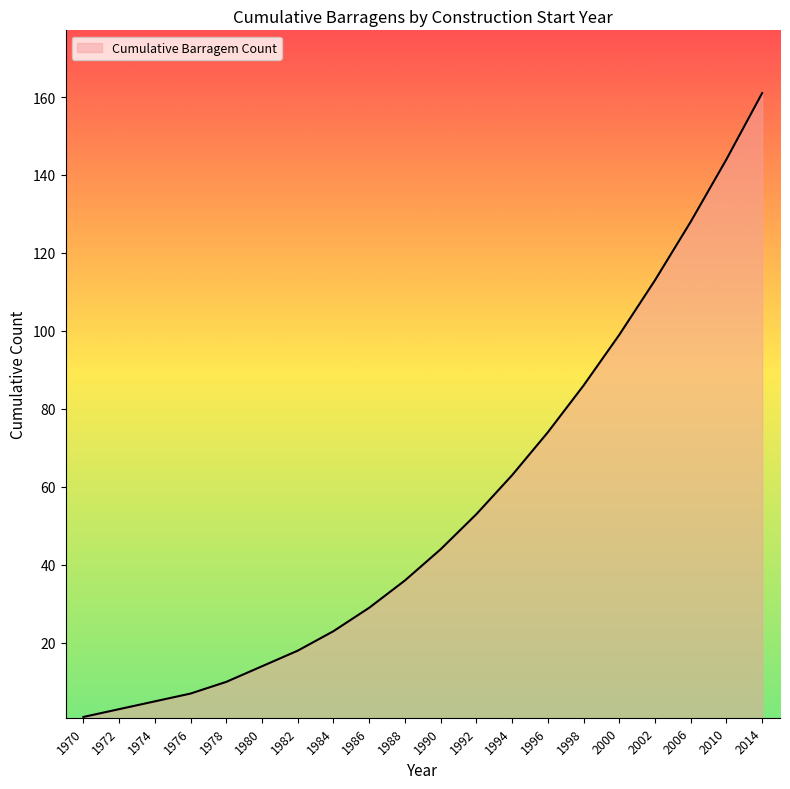

List the labels in order of value, smallest first.

1970, 1972, 1974, 1976, 1978, 1980, 1982, 1984, 1986, 1988, 1990, 1992, 1994, 1996, 1998, 2000, 2002, 2006, 2010, 2014